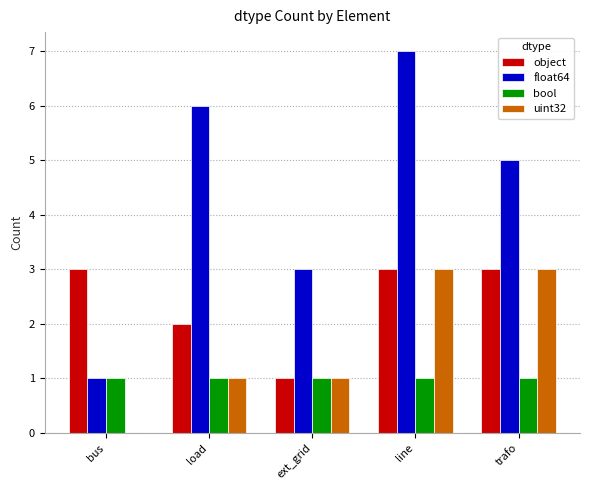

True or false: object has a value of 1 at load.

False